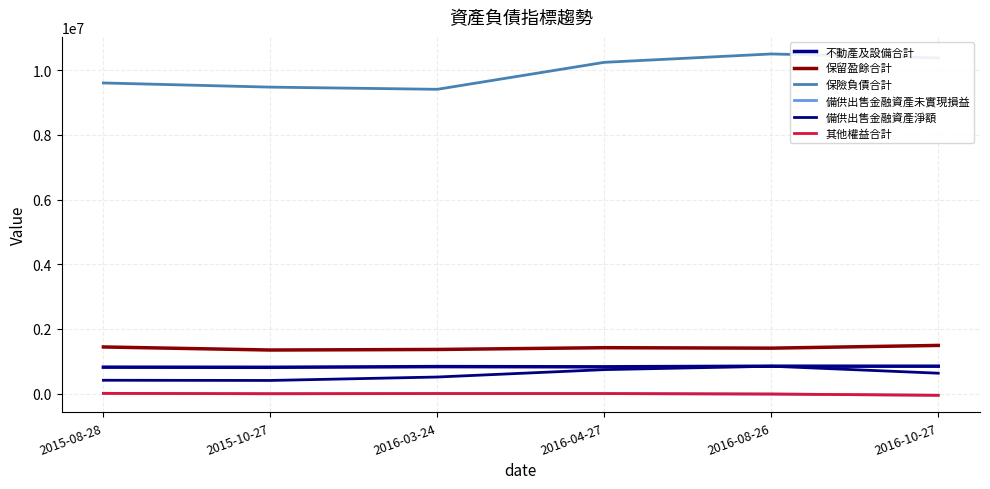

Reading left to right, list all the values displayed in this chart.

不動產及設備合計: 2015-08-28=816487	2015-10-27=812806	2016-03-24=834018	2016-04-27=827334	2016-08-26=846619	2016-10-27=846356
保留盈餘合計: 2015-08-28=1441547	2015-10-27=1347033	2016-03-24=1364016	2016-04-27=1419138	2016-08-26=1404705	2016-10-27=1489284
保險負債合計: 2015-08-28=9604922	2015-10-27=9475995	2016-03-24=9408753	2016-04-27=10242703	2016-08-26=10501828	2016-10-27=10380498
備供出售金融資產未實現損益: 2015-08-28=7515	2015-10-27=-3754	2016-03-24=1351	2016-04-27=903	2016-08-26=-13879	2016-10-27=-51748
備供出售金融資產淨額: 2015-08-28=412168	2015-10-27=405803	2016-03-24=512119	2016-04-27=740534	2016-08-26=846008	2016-10-27=630233
其他權益合計: 2015-08-28=6664	2015-10-27=-5074	2016-03-24=323	2016-04-27=94	2016-08-26=-14486	2016-10-27=-52989